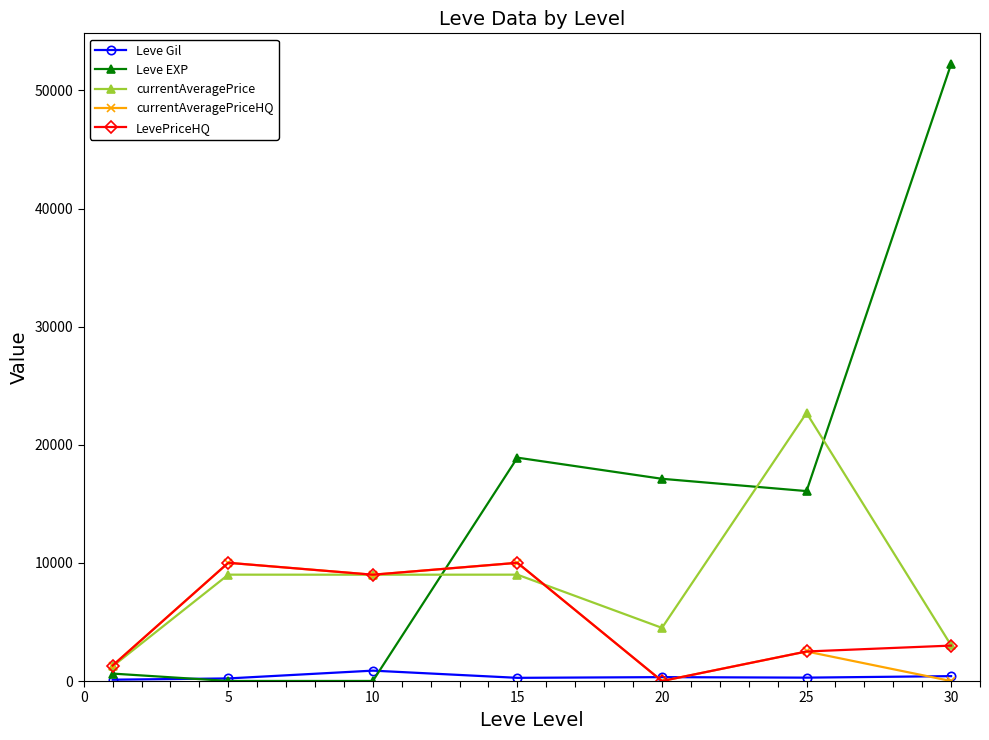

True or false: Leve EXP and currentAveragePriceHQ cross at least once.

True